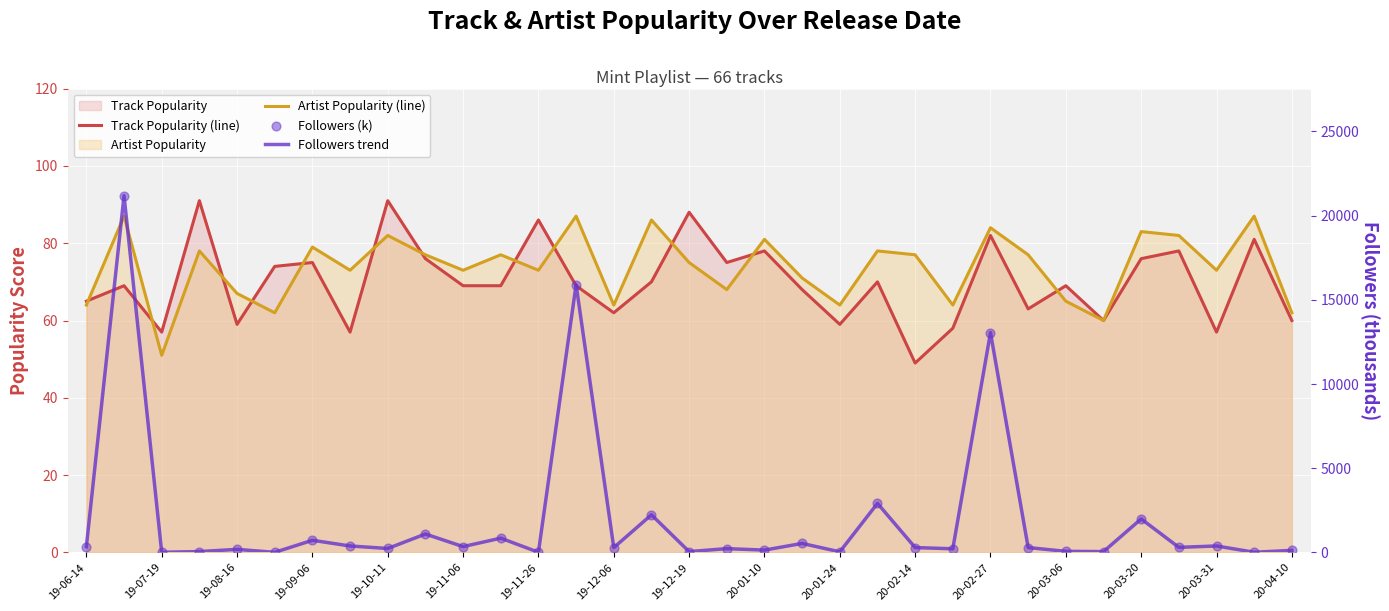

Which series reaches the maximum Y coordinate?

Followers trend